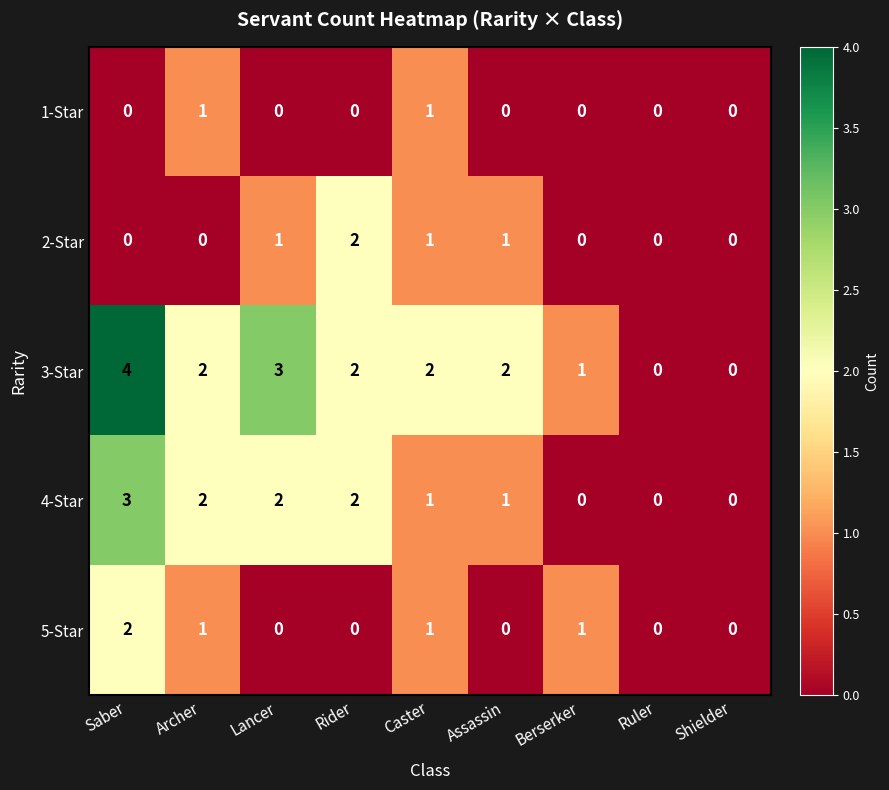

Which category has the highest value in the 2-Star series?

Rider